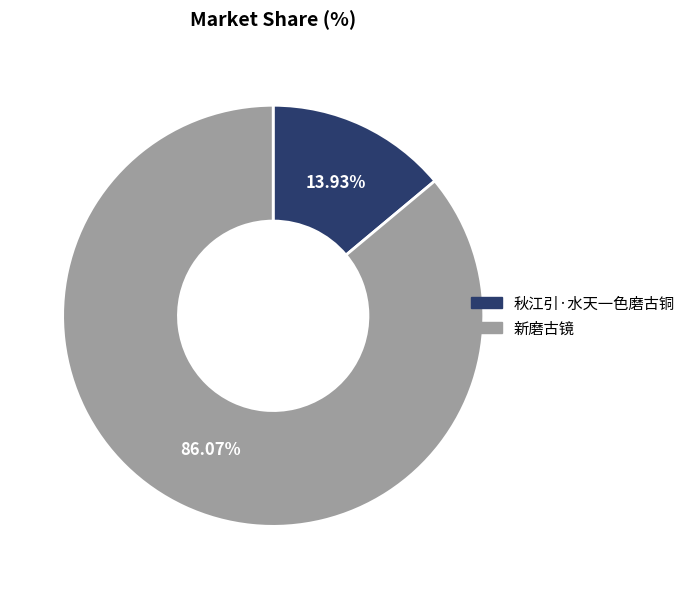

Between 秋江引·水天一色磨古铜 and 新磨古镜, which is larger?

新磨古镜